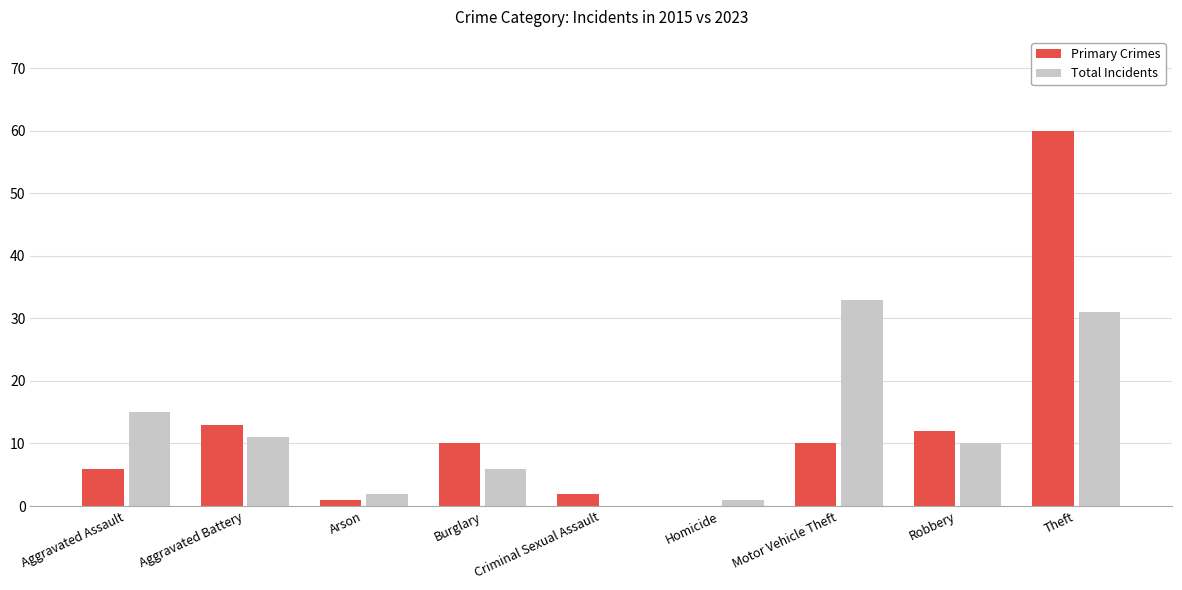

Which series has the widest spread of values?

Primary Crimes